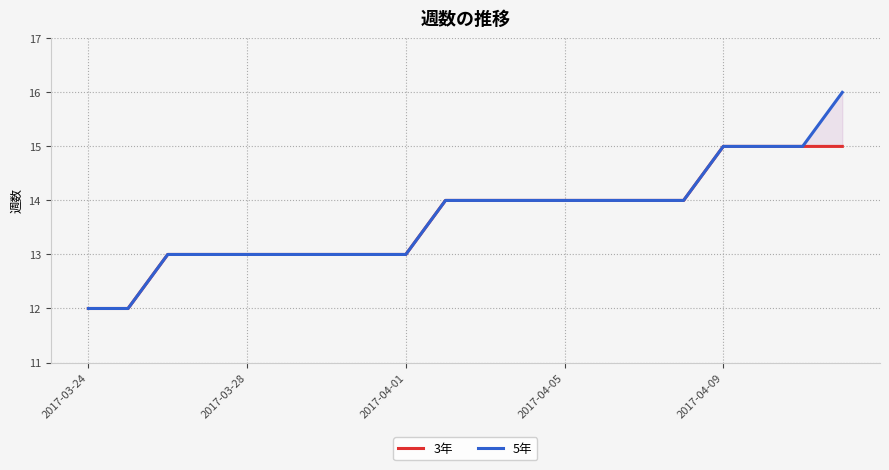

Count the number of categories in the chart.

20